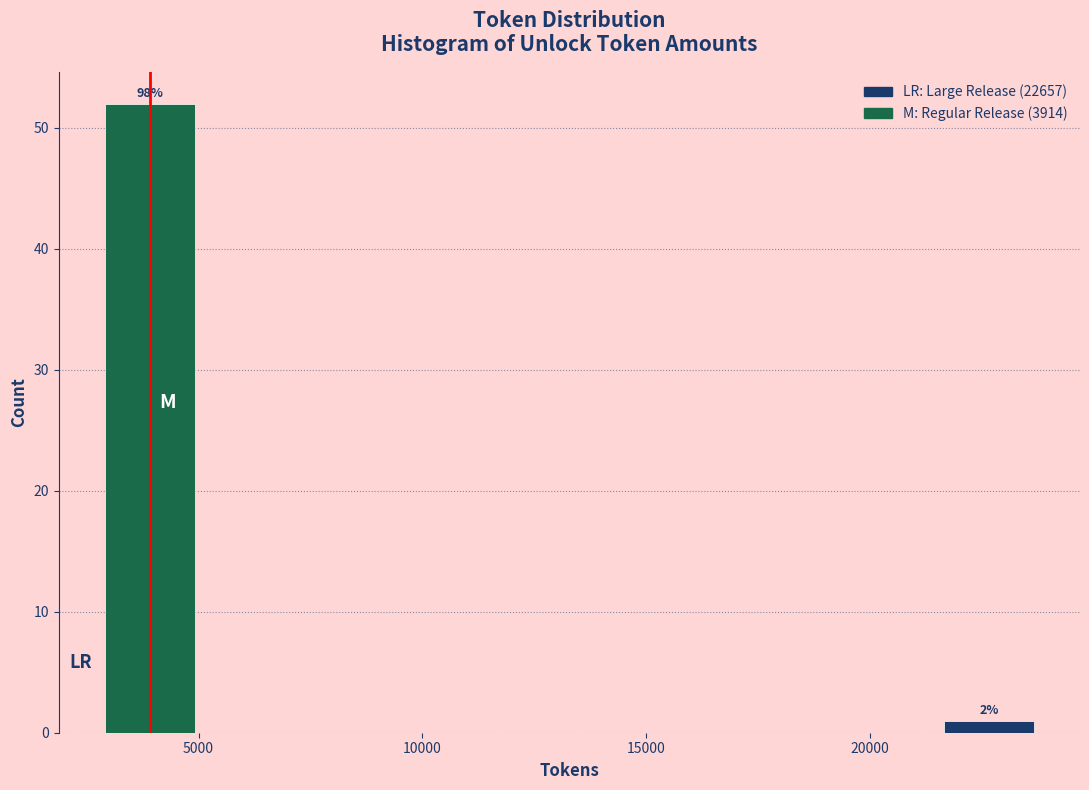

Does the chart contain any negative values?

No